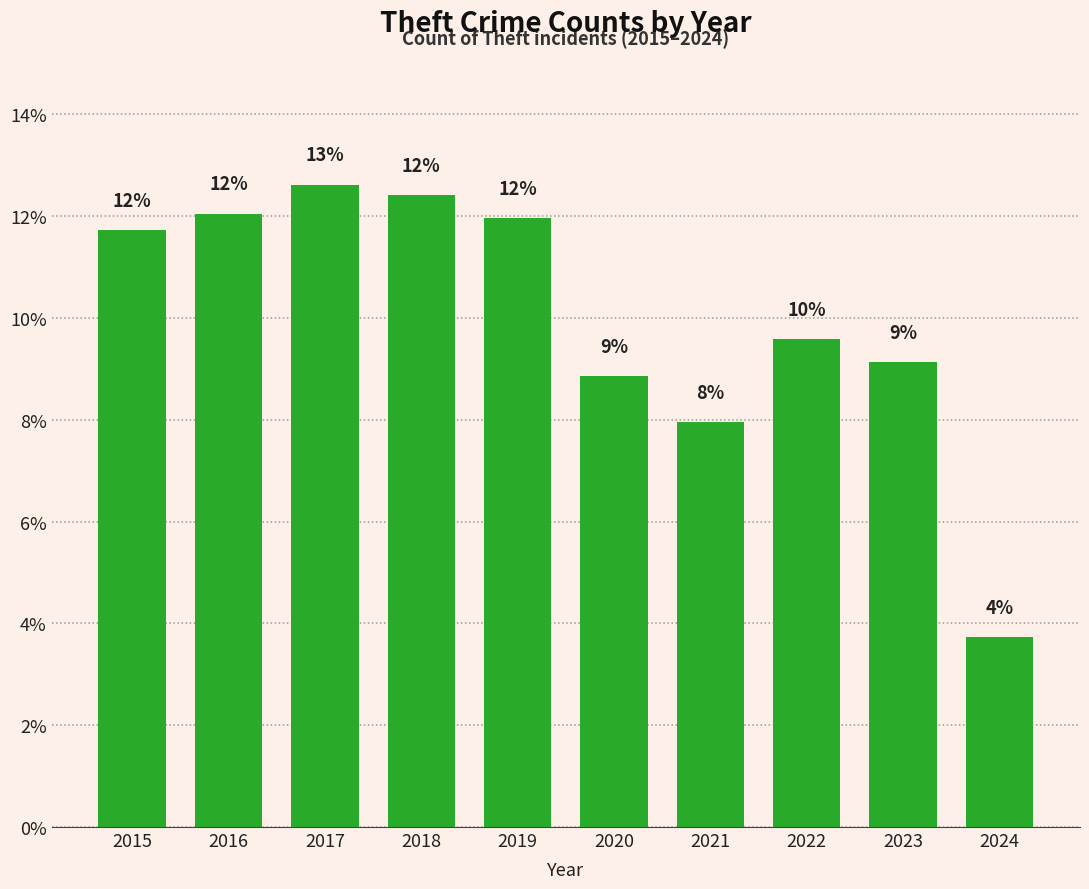

What is the sum of the values at 2020 and 2015?

20.6